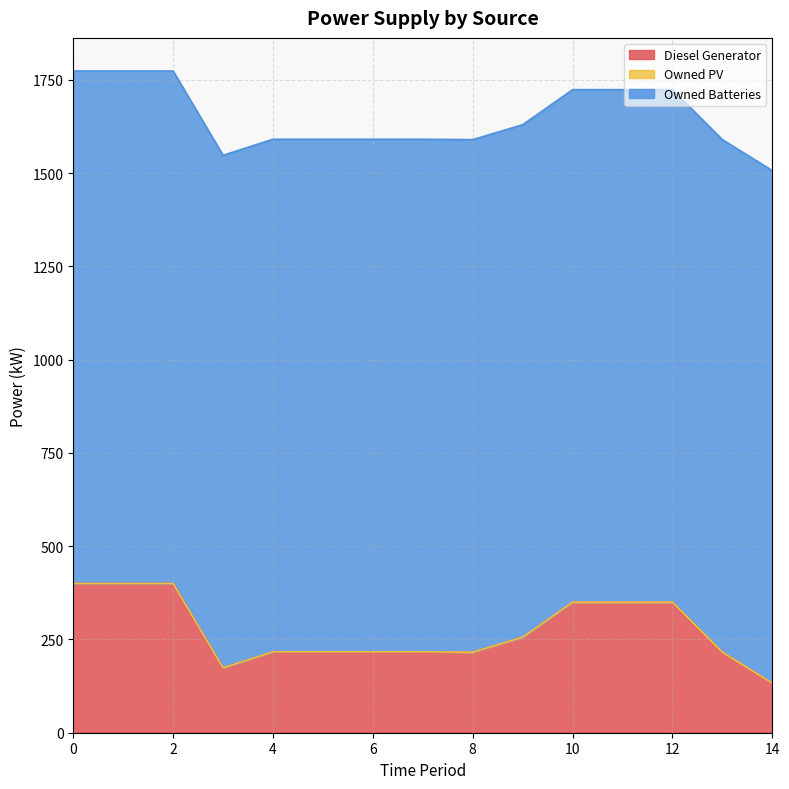

What is the value of the Diesel Generator point at the 6th from the left?

217.0